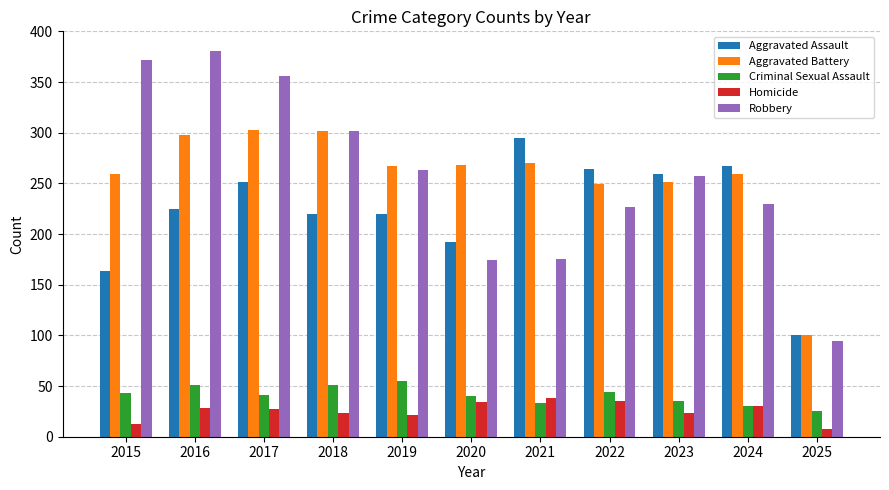

True or false: Robbery has a value of 300 at 2020.

False